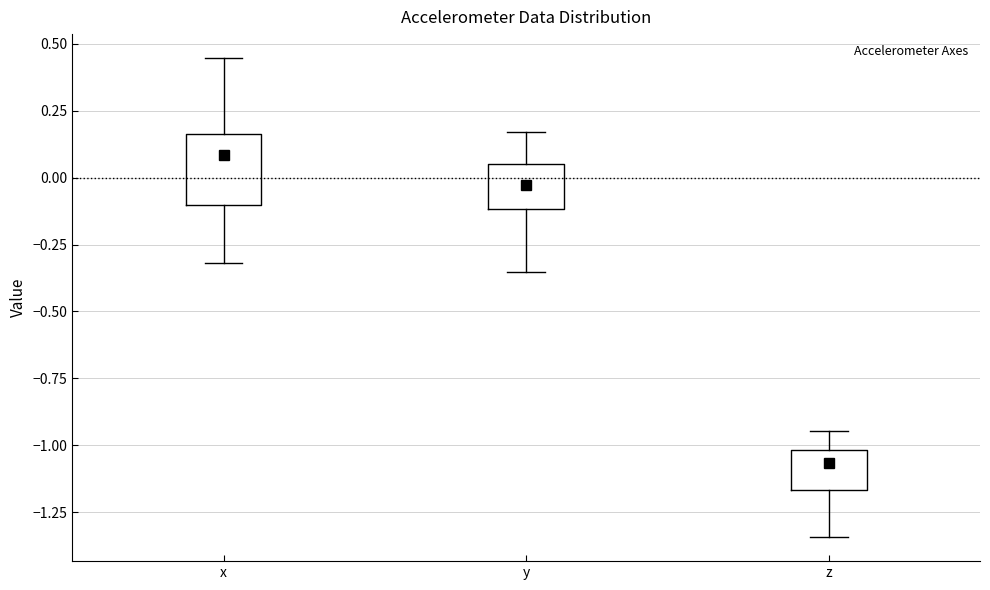

Which box is the tallest, from its lower edge to its upper edge?

x